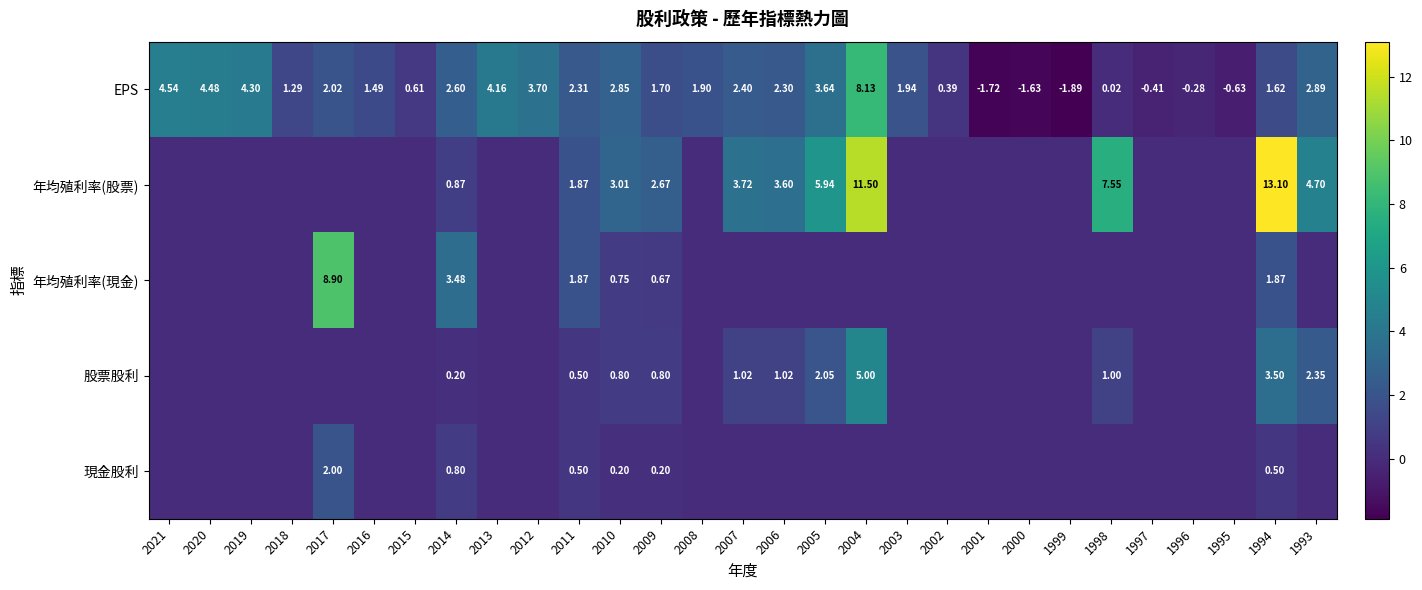

At 2009, list the series in order from smallest to largest.

現金股利, 年均殖利率(現金), 股票股利, EPS, 年均殖利率(股票)